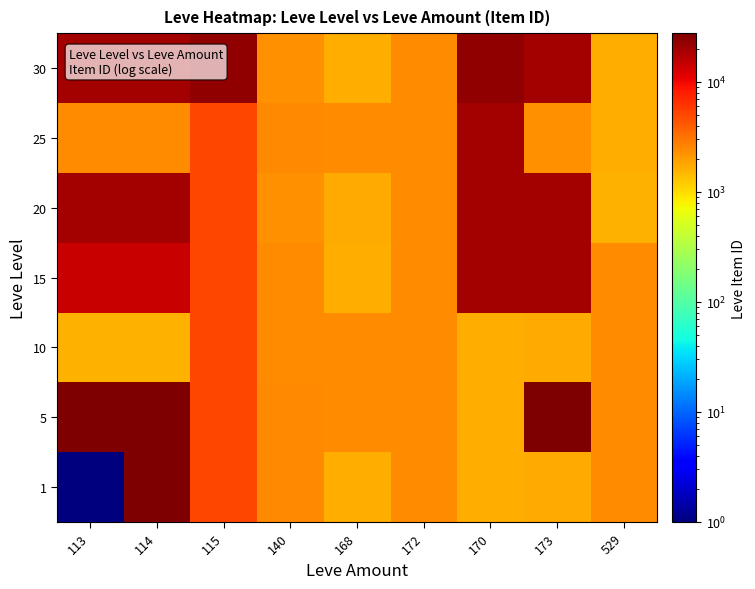

At which category does the chart reach its peak across all series?

114